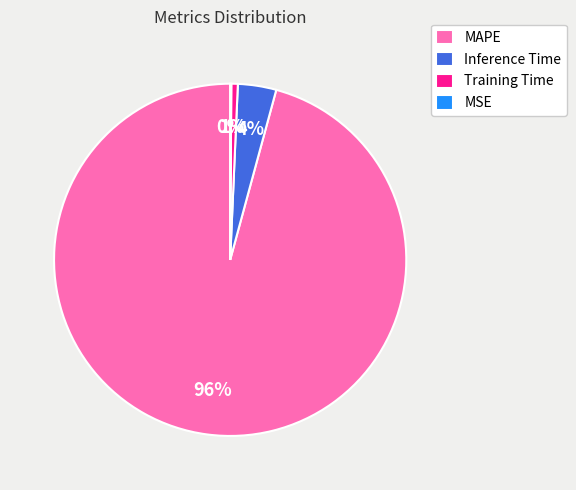

True or false: MAPE accounts for 96% of the total.

True